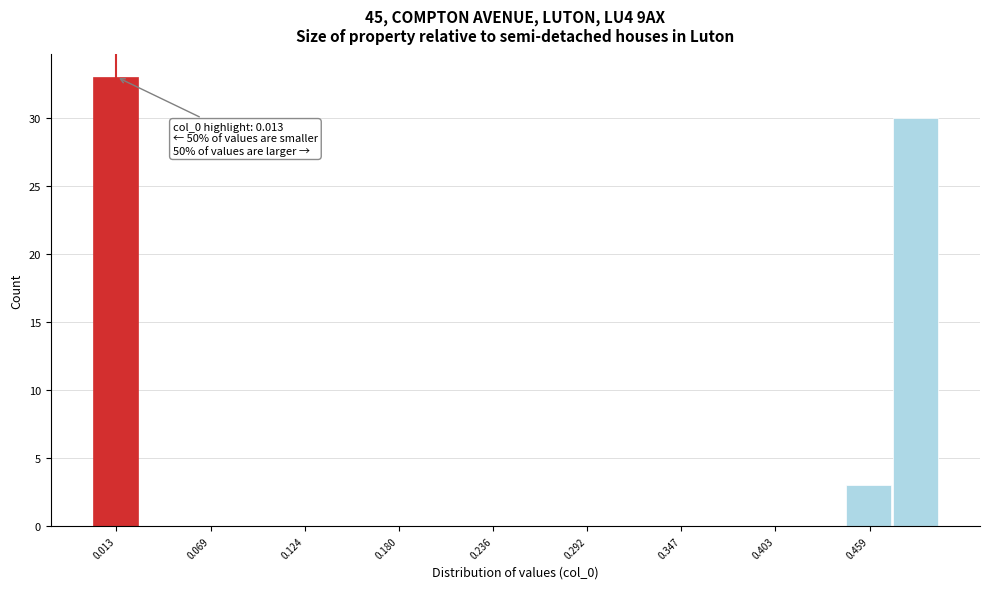

Read against the x-axis, roughly where is the centre of the tallest bar?

0.01